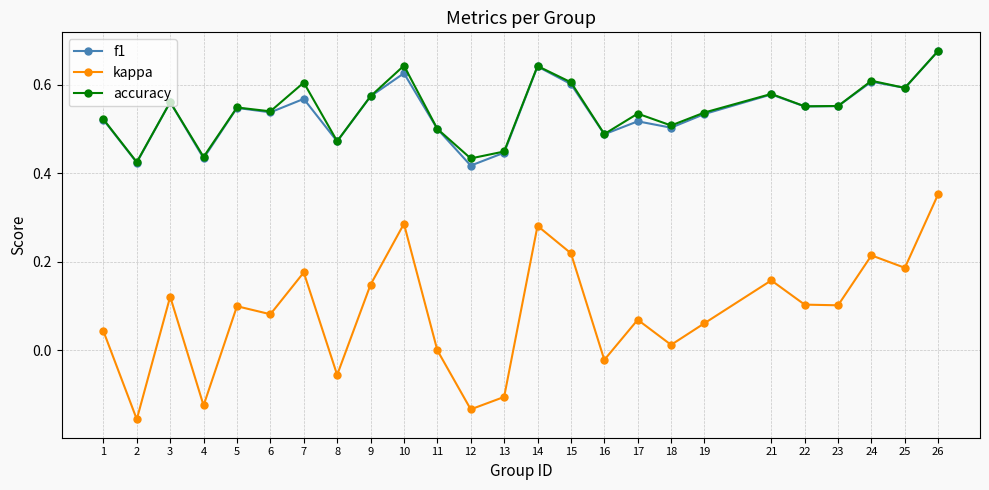

Where is the first local maximum for accuracy?

3